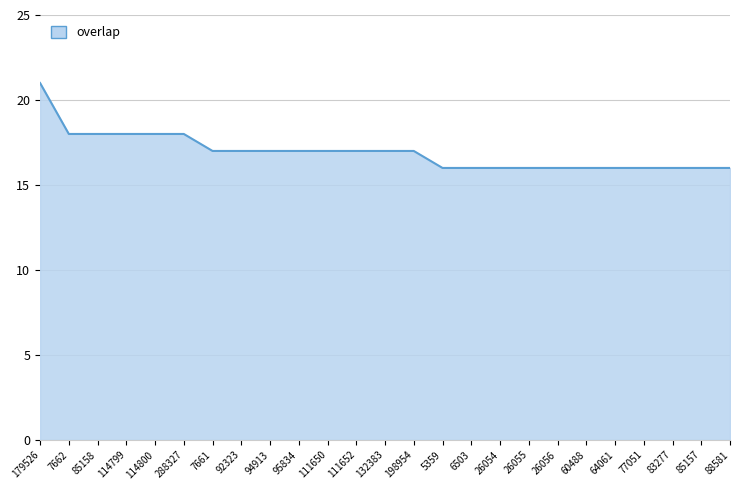

What is the difference between the maximum and minimum values?

5